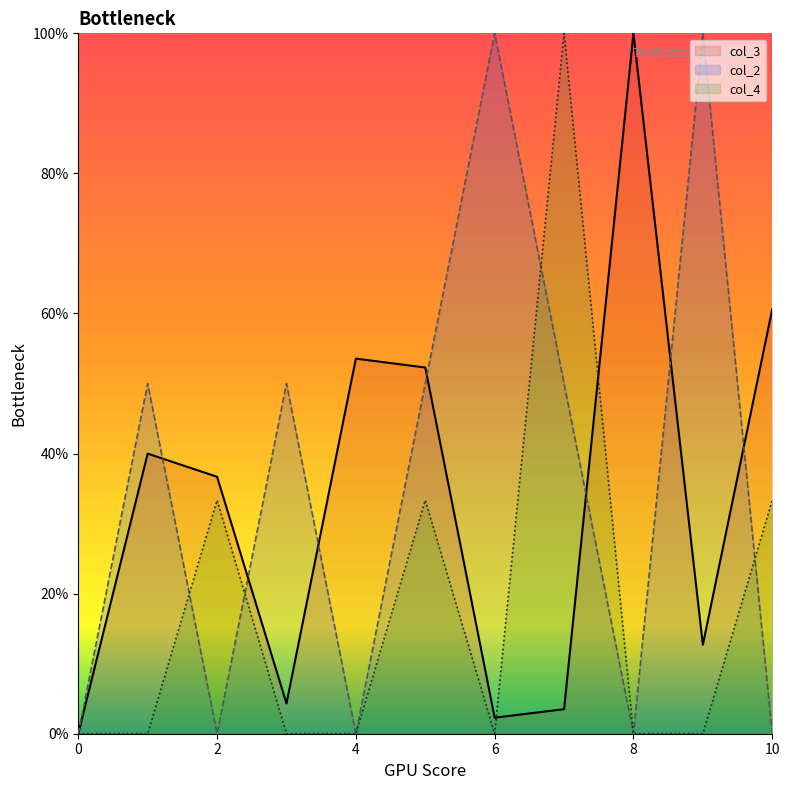

How many lines are shown in the chart?

3